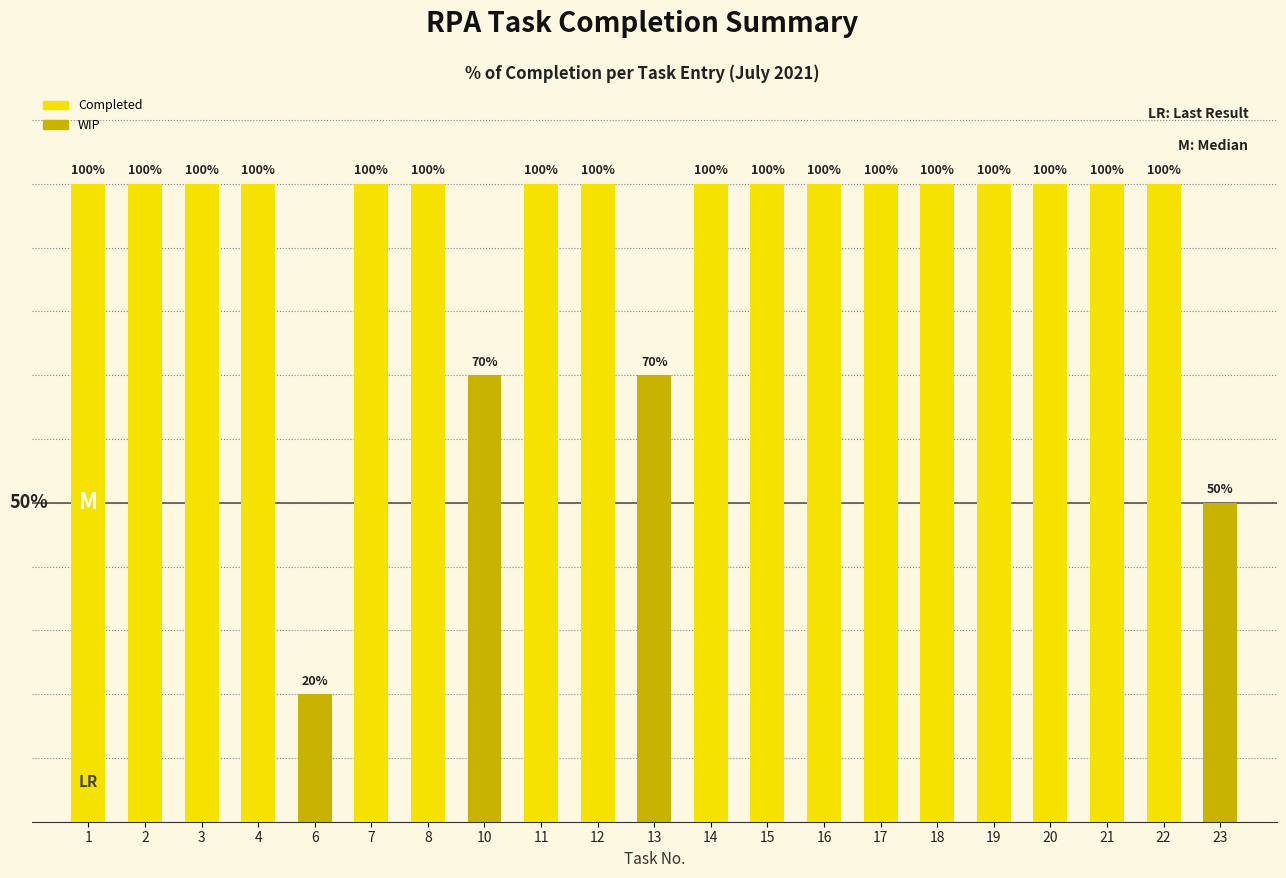

How many values are between 1 and 2?

17